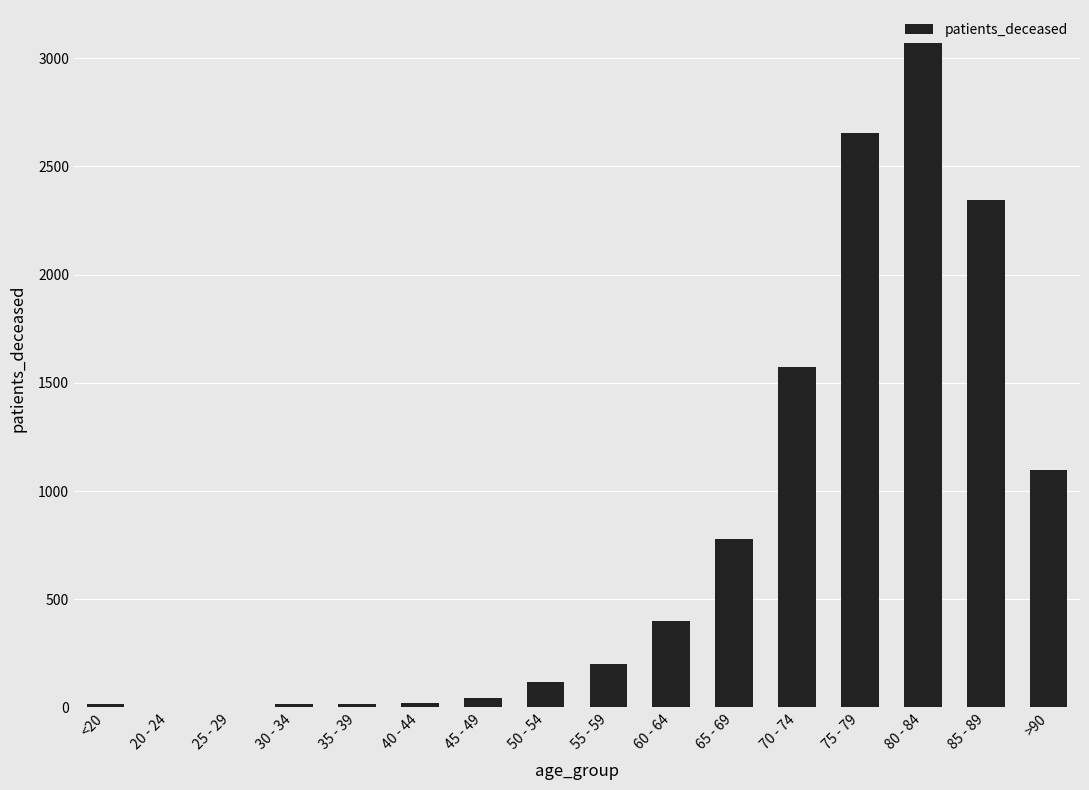

Approximately how many times larger is the value at 70 - 74 compared to 50 - 54?

13.6